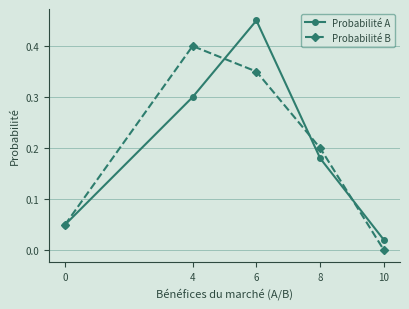

How many lines are shown in the chart?

2